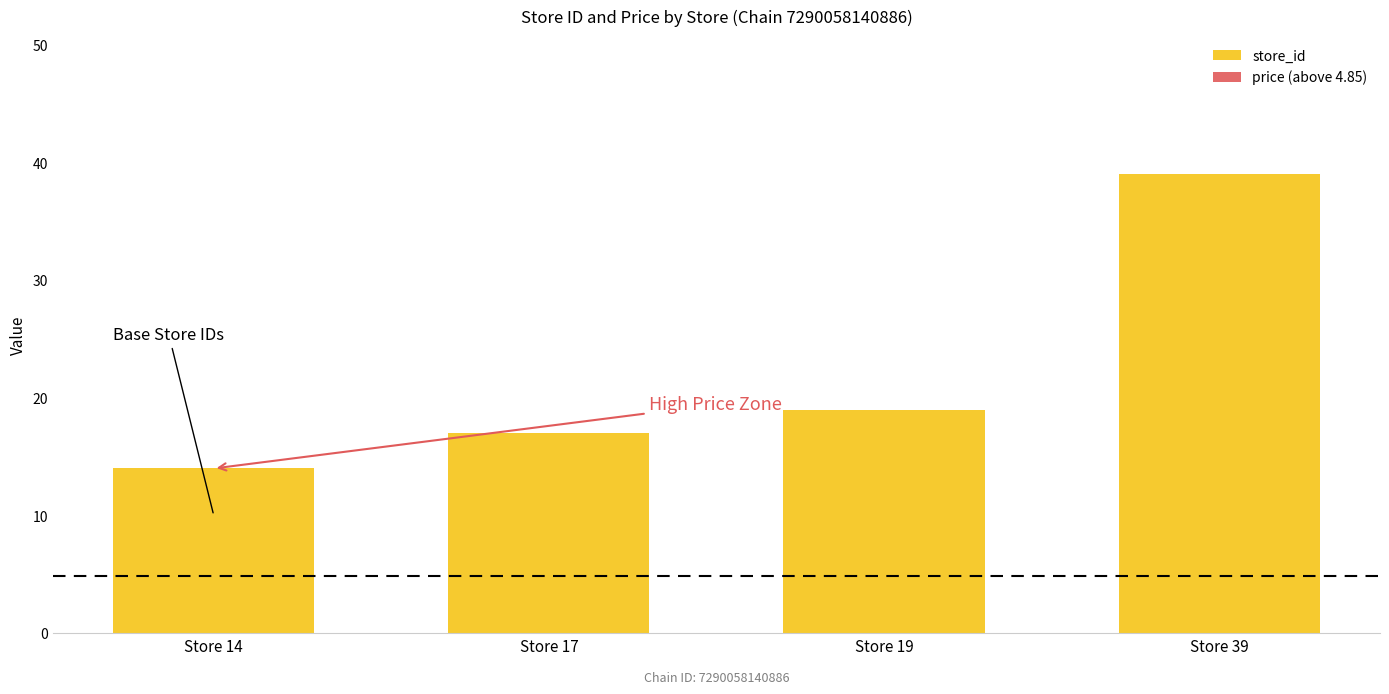

Reading left to right, what are all the values shown in this chart?

store_id: 14.0	17.0	19.0	39.0
price (above 4.85): 0.1	0.1	0.1	0.1